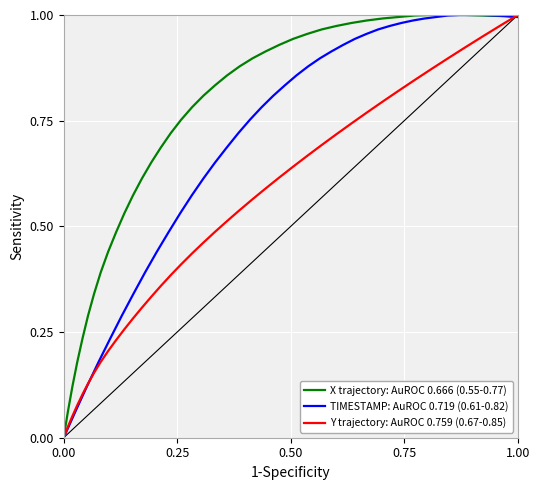

What is the maximum value shown in the chart?

1.0